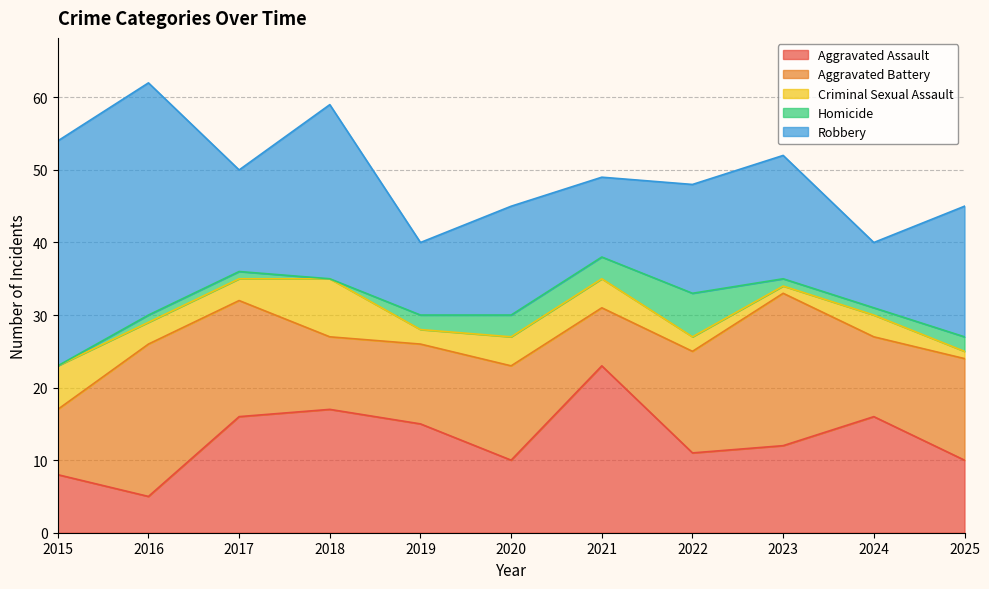

Reading left to right, list all the values displayed in this chart.

Aggravated Assault: 2015=8	2016=5	2017=16	2018=17	2019=15	2020=10	2021=23	2022=11	2023=12	2024=16	2025=10
Aggravated Battery: 2015=9	2016=21	2017=16	2018=10	2019=11	2020=13	2021=8	2022=14	2023=21	2024=11	2025=14
Criminal Sexual Assault: 2015=6	2016=3	2017=3	2018=8	2019=2	2020=4	2021=4	2022=2	2023=1	2024=3	2025=1
Homicide: 2015=0	2016=1	2017=1	2018=0	2019=2	2020=3	2021=3	2022=6	2023=1	2024=1	2025=2
Robbery: 2015=31	2016=32	2017=14	2018=24	2019=10	2020=15	2021=11	2022=15	2023=17	2024=9	2025=18